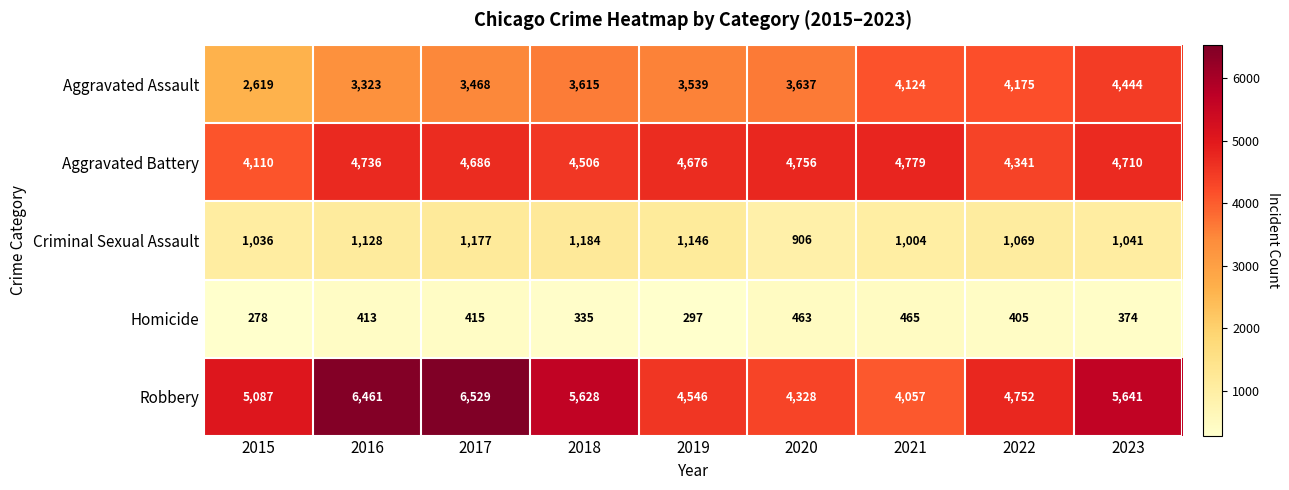

True or false: Aggravated Battery has a value of 4710 at 2023.

True